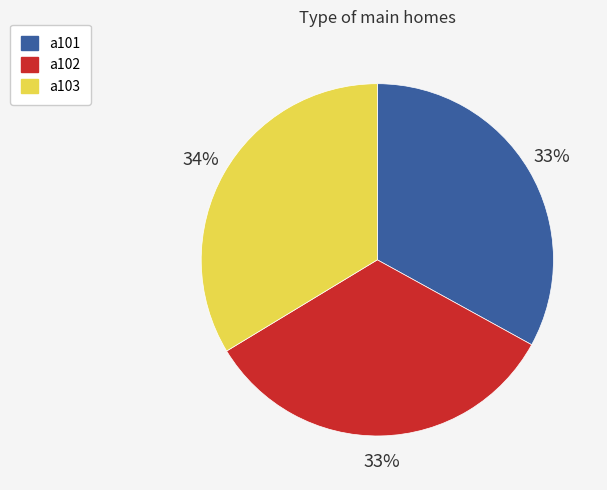

Which has a higher value, a103 or a101?

a103